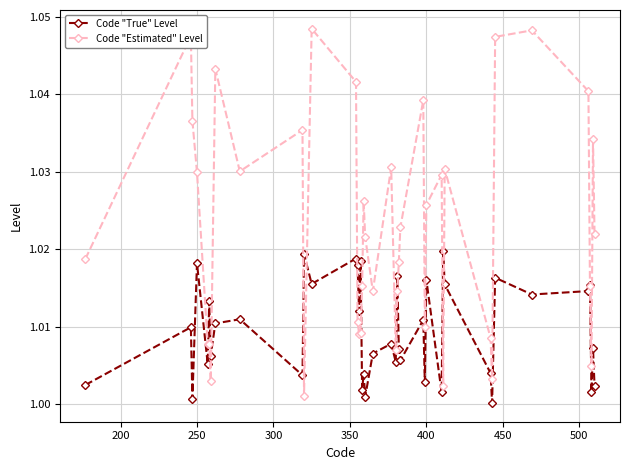

Rank the series by their average value, from highest to lowest.

Code "Estimated" Level, Code "True" Level